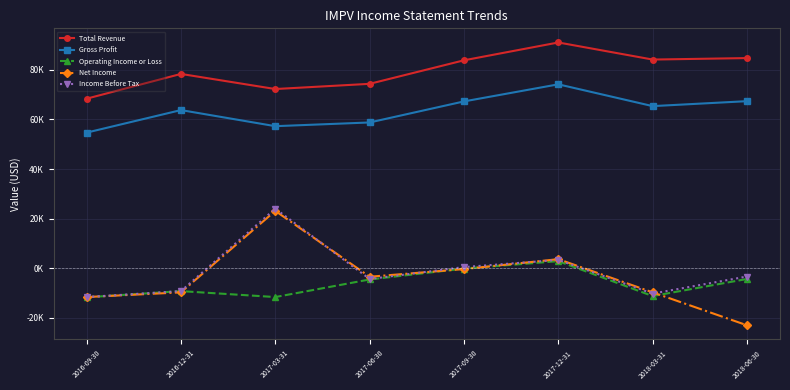

In Gross Profit, how many points are lower than both neighbors (excluding endpoints)?

2